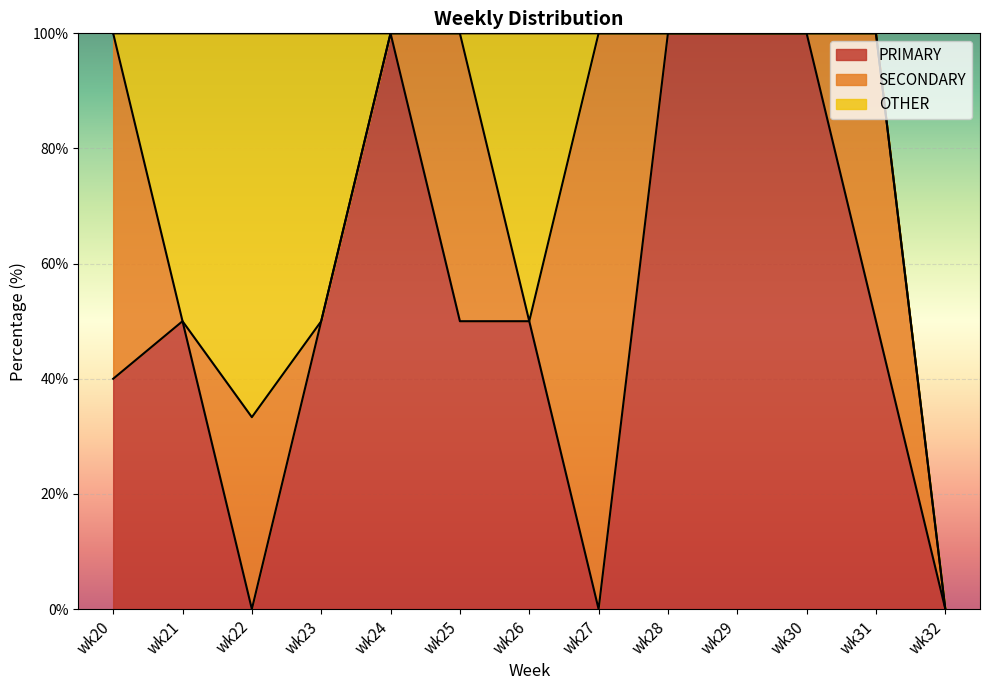

What is the approximate value of SECONDARY at wk31?

50.0